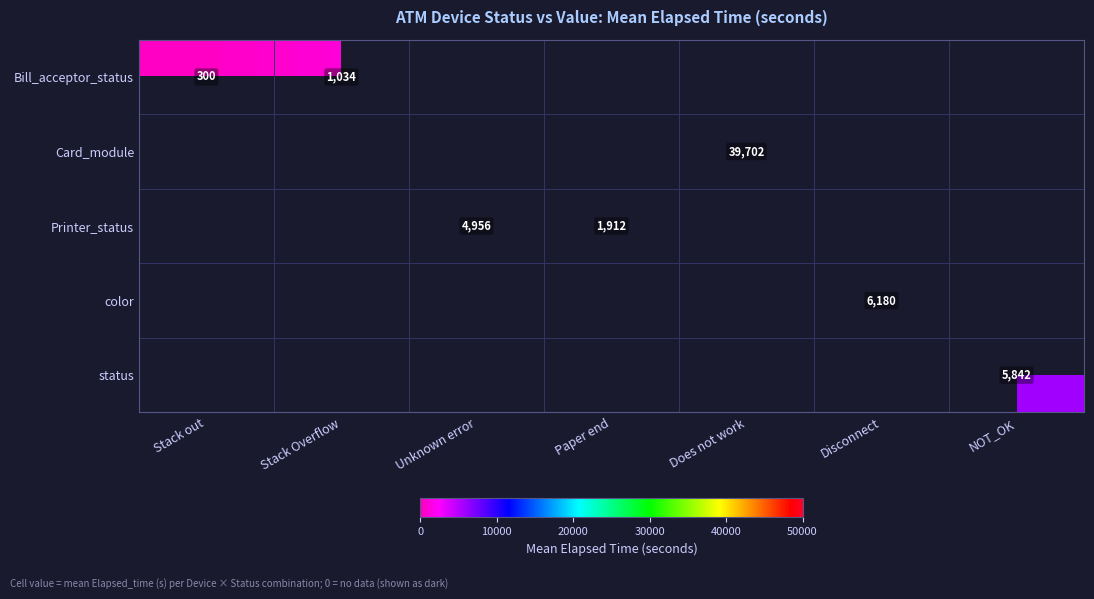

List the series in order of their peak value, lowest first.

Bill_acceptor_status, Card_module, Printer_status, color, status